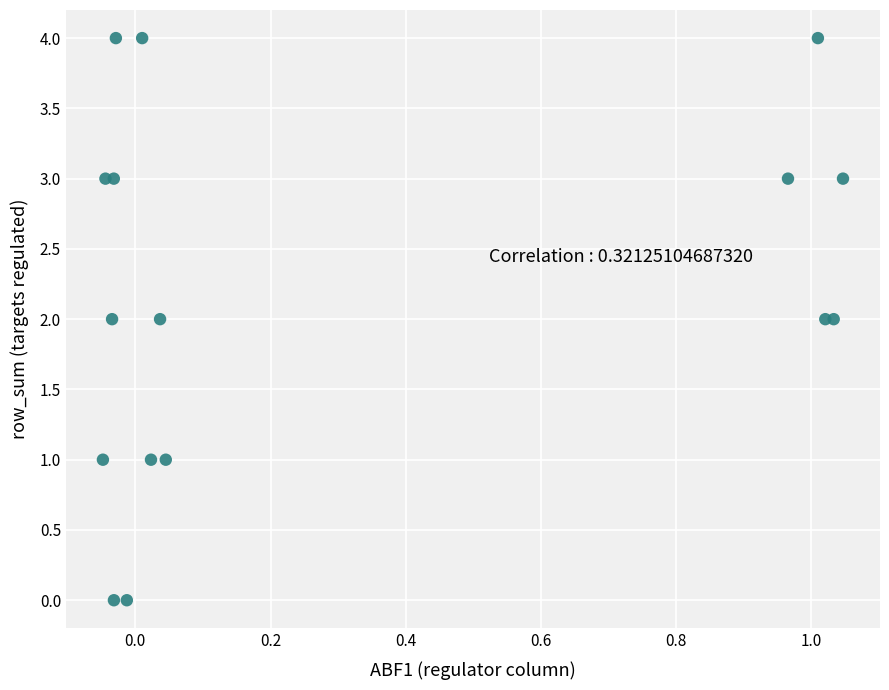

What is the range of Y values (max minus min)?

4